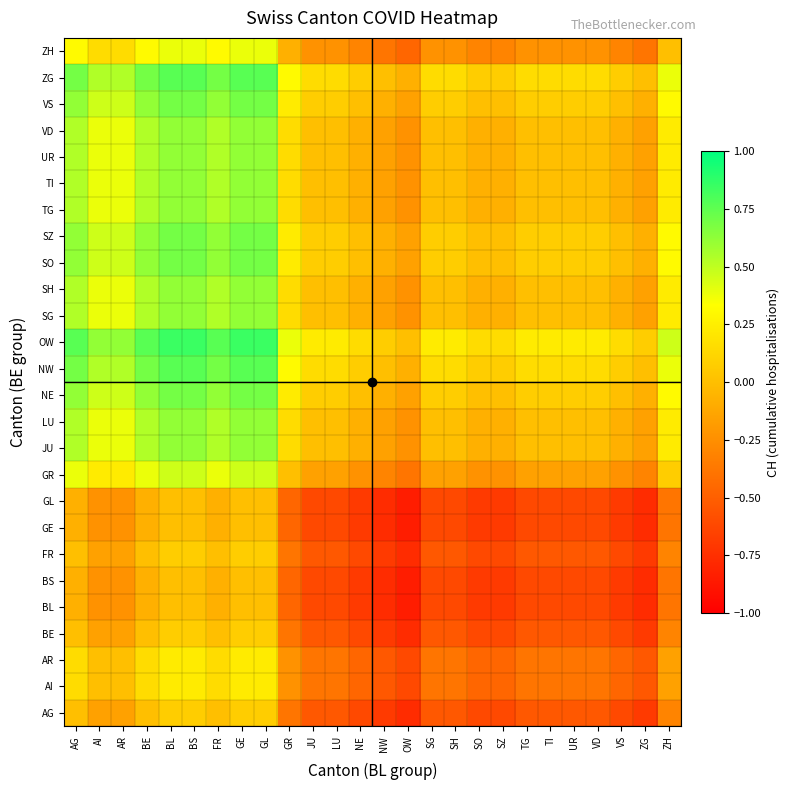

Rank the series at SH from lowest to highest value.

BL, BS, GE, GL, AG, BE, FR, AI, AR, ZH, GR, JU, LU, SG, SH, TG, TI, UR, VD, NE, SO, SZ, VS, NW, ZG, OW